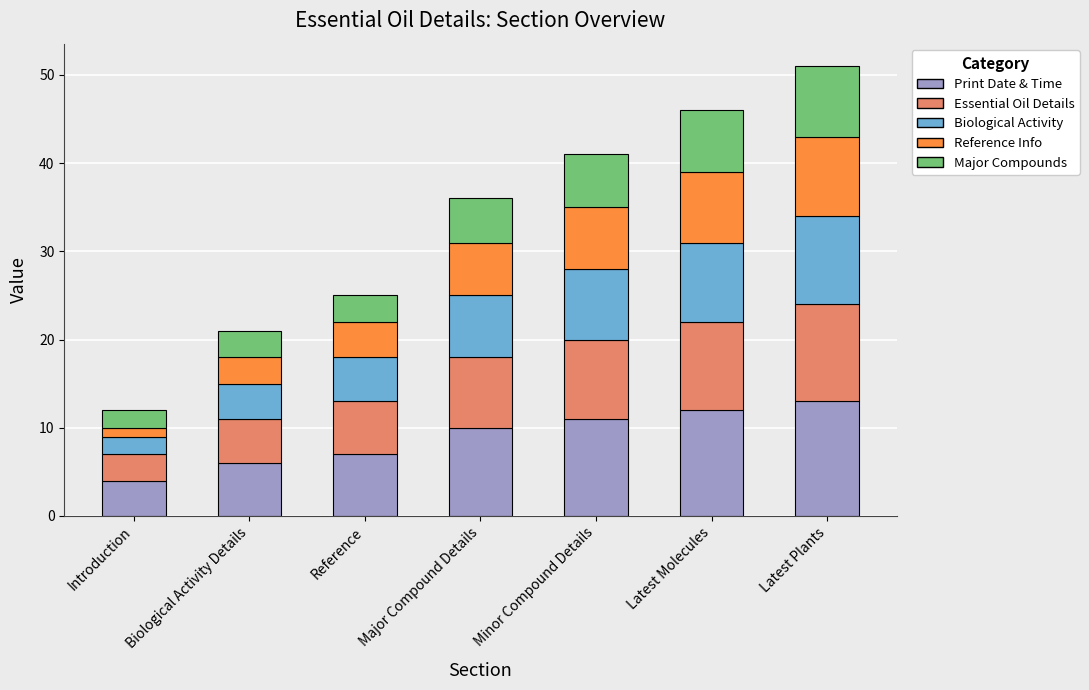

What is the total value across all series at Latest Molecules?

46